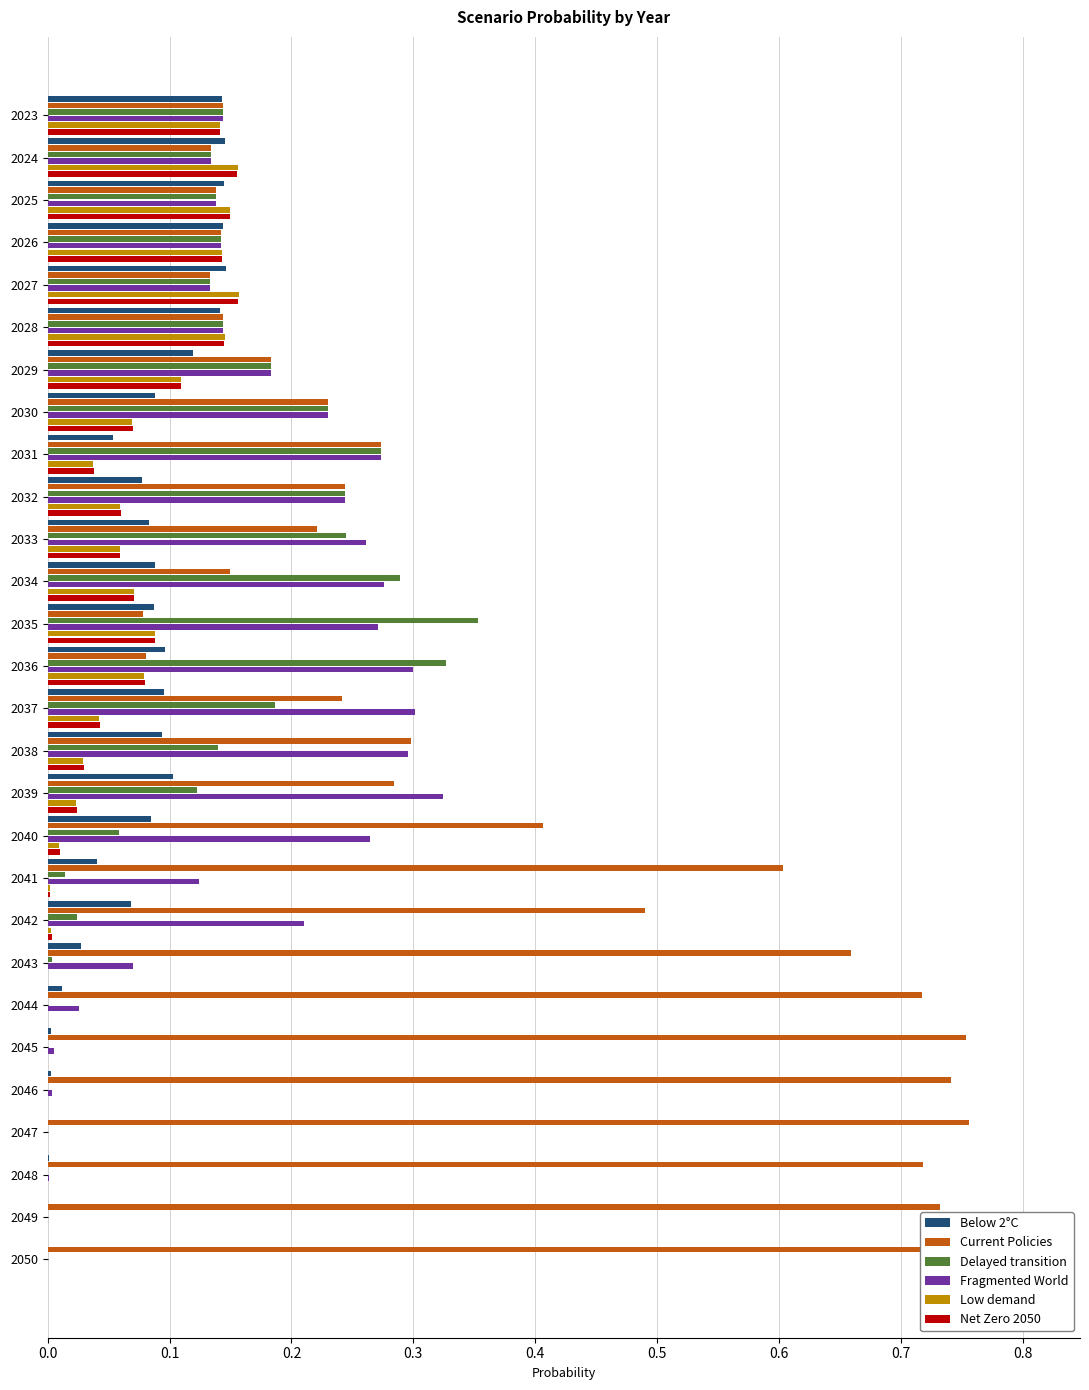

What is the sum of all Low demand values?

1.6